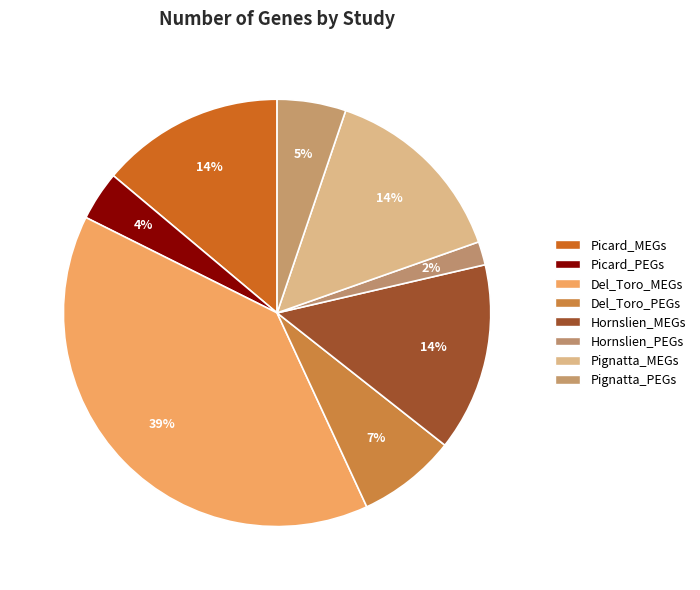

What is the ratio of the value at Del_Toro_MEGs to the value at Picard_MEGs?

2.8